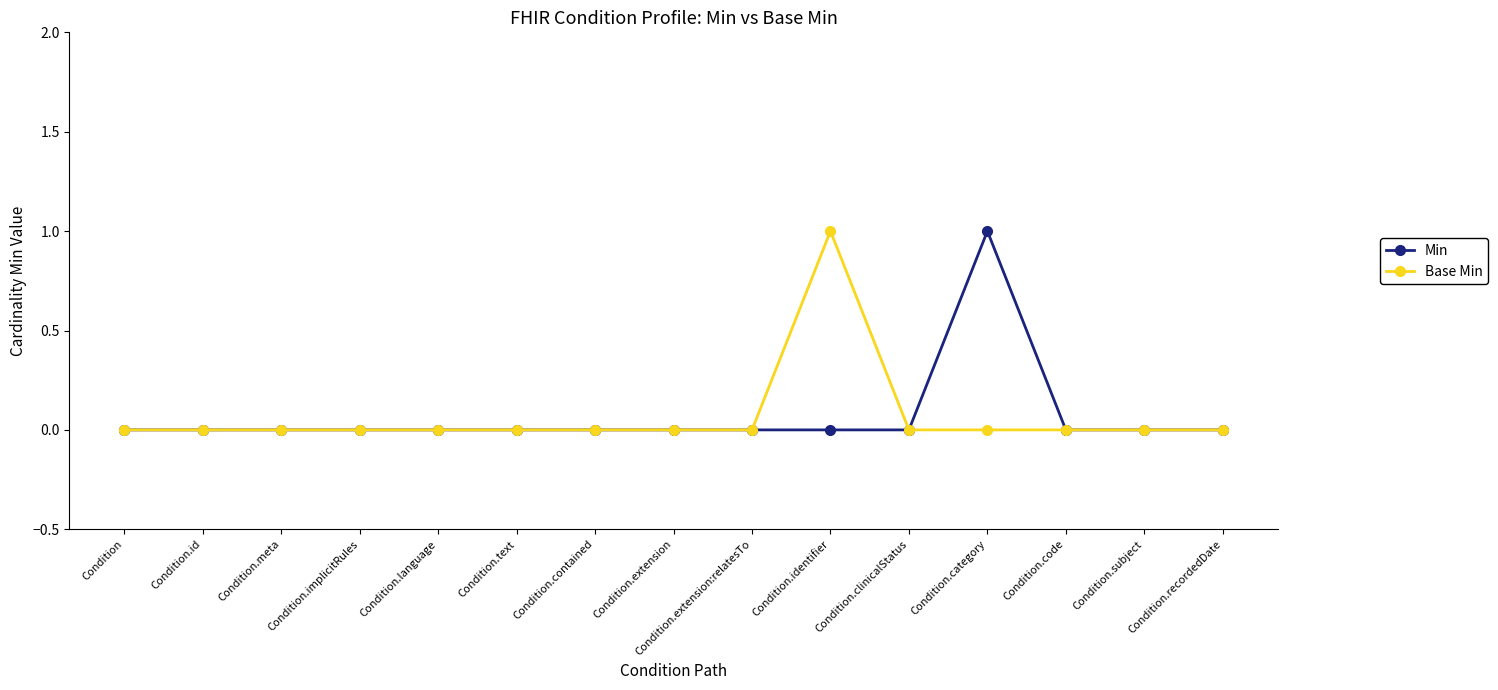

Count the number of categories in the chart.

15